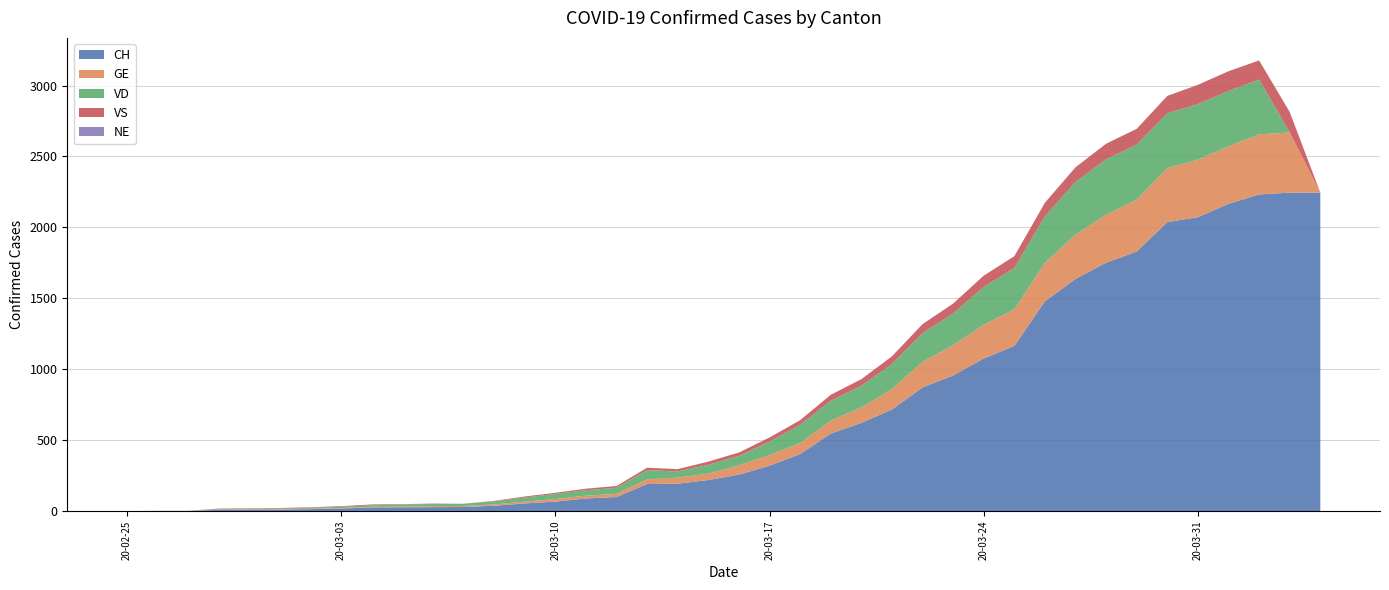

Reading left to right, what are all the values shown in this chart?

CH: 2020-02-25=0	2020-02-26=1	2020-02-27=1	2020-02-28=9	2020-02-29=10	2020-03-01=11	2020-03-02=14	2020-03-03=18	2020-03-04=26	2020-03-05=27	2020-03-06=28	2020-03-07=29	2020-03-08=38	2020-03-09=54	2020-03-10=67	2020-03-11=89	2020-03-12=99	2020-03-13=191	2020-03-14=193	2020-03-15=219	2020-03-16=257	2020-03-17=320	2020-03-18=402	2020-03-19=546	2020-03-20=622	2020-03-21=716	2020-03-22=872	2020-03-23=956	2020-03-24=1076	2020-03-25=1164	2020-03-26=1479	2020-03-27=1637	2020-03-28=1751	2020-03-29=1830	2020-03-30=2037	2020-03-31=2072	2020-04-01=2166	2020-04-02=2232	2020-04-03=2245	2020-04-04=2245
GE: 2020-02-25=0	2020-02-26=1	2020-02-27=1	2020-02-28=2	2020-02-29=3	2020-03-01=3	2020-03-02=3	2020-03-03=4	2020-03-04=4	2020-03-05=5	2020-03-06=7	2020-03-07=7	2020-03-08=9	2020-03-09=13	2020-03-10=18	2020-03-11=20	2020-03-12=23	2020-03-13=33	2020-03-14=43	2020-03-15=46	2020-03-16=66	2020-03-17=75	2020-03-18=78	2020-03-19=92	2020-03-20=109	2020-03-21=145	2020-03-22=179	2020-03-23=214	2020-03-24=238	2020-03-25=258	2020-03-26=272	2020-03-27=313	2020-03-28=339	2020-03-29=365	2020-03-30=382	2020-03-31=405	2020-04-01=406	2020-04-02=424	2020-04-03=424	2020-04-04=0
VD: 2020-02-25=0	2020-02-26=0	2020-02-27=0	2020-02-28=4	2020-02-29=4	2020-03-01=4	2020-03-02=6	2020-03-03=8	2020-03-04=11	2020-03-05=14	2020-03-06=15	2020-03-07=16	2020-03-08=22	2020-03-09=29	2020-03-10=36	2020-03-11=38	2020-03-12=43	2020-03-13=65	2020-03-14=43	2020-03-15=62	2020-03-16=66	2020-03-17=95	2020-03-18=128	2020-03-19=140	2020-03-20=152	2020-03-21=175	2020-03-22=203	2020-03-23=223	2020-03-24=266	2020-03-25=291	2020-03-26=327	2020-03-27=370	2020-03-28=390	2020-03-29=388	2020-03-30=386	2020-03-31=392	2020-04-01=390	2020-04-02=386	2020-04-03=0	2020-04-04=0
VS: 2020-02-25=0	2020-02-26=0	2020-02-27=0	2020-02-28=3	2020-02-29=3	2020-03-01=4	2020-03-02=4	2020-03-03=5	2020-03-04=6	2020-03-05=3	2020-03-06=3	2020-03-07=0	2020-03-08=3	2020-03-09=7	2020-03-10=8	2020-03-11=11	2020-03-12=12	2020-03-13=17	2020-03-14=17	2020-03-15=22	2020-03-16=24	2020-03-17=29	2020-03-18=33	2020-03-19=42	2020-03-20=47	2020-03-21=55	2020-03-22=64	2020-03-23=70	2020-03-24=80	2020-03-25=84	2020-03-26=96	2020-03-27=104	2020-03-28=110	2020-03-29=112	2020-03-30=122	2020-03-31=136	2020-04-01=139	2020-04-02=135	2020-04-03=144	2020-04-04=0
NE: 2020-02-25=0	2020-02-26=0	2020-02-27=0	2020-02-28=0	2020-02-29=0	2020-03-01=0	2020-03-02=0	2020-03-03=0	2020-03-04=0	2020-03-05=0	2020-03-06=0	2020-03-07=0	2020-03-08=0	2020-03-09=0	2020-03-10=0	2020-03-11=0	2020-03-12=0	2020-03-13=0	2020-03-14=0	2020-03-15=0	2020-03-16=0	2020-03-17=0	2020-03-18=0	2020-03-19=0	2020-03-20=0	2020-03-21=0	2020-03-22=0	2020-03-23=0	2020-03-24=0	2020-03-25=0	2020-03-26=0	2020-03-27=0	2020-03-28=0	2020-03-29=0	2020-03-30=0	2020-03-31=0	2020-04-01=0	2020-04-02=0	2020-04-03=0	2020-04-04=0